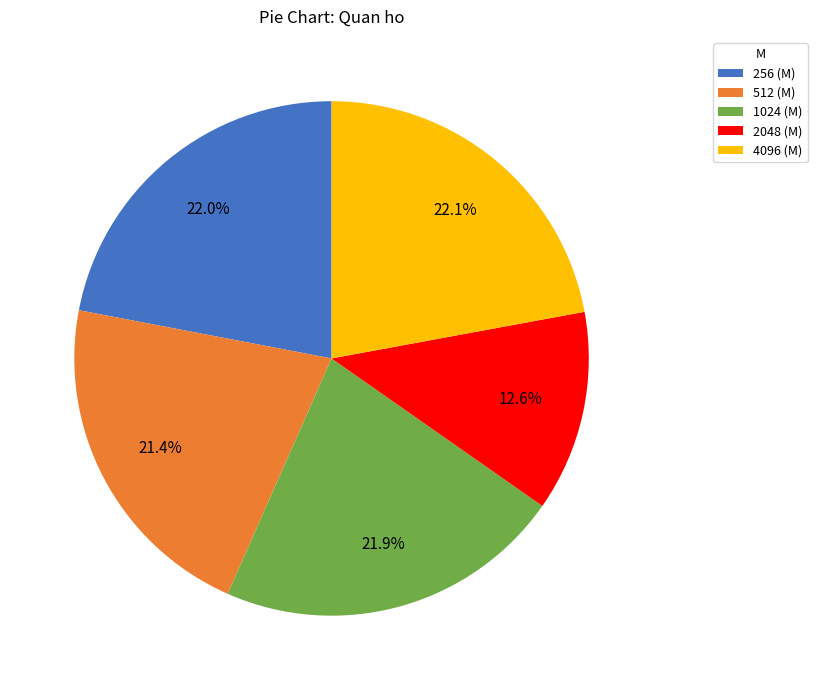

Between 256 (M) and 2048 (M), which is larger?

256 (M)